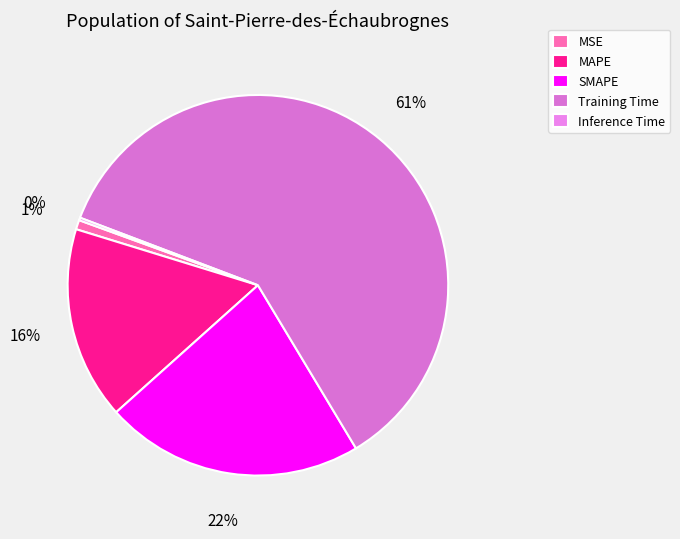

What percentage is the SMAPE slice, to the nearest percent?

22%